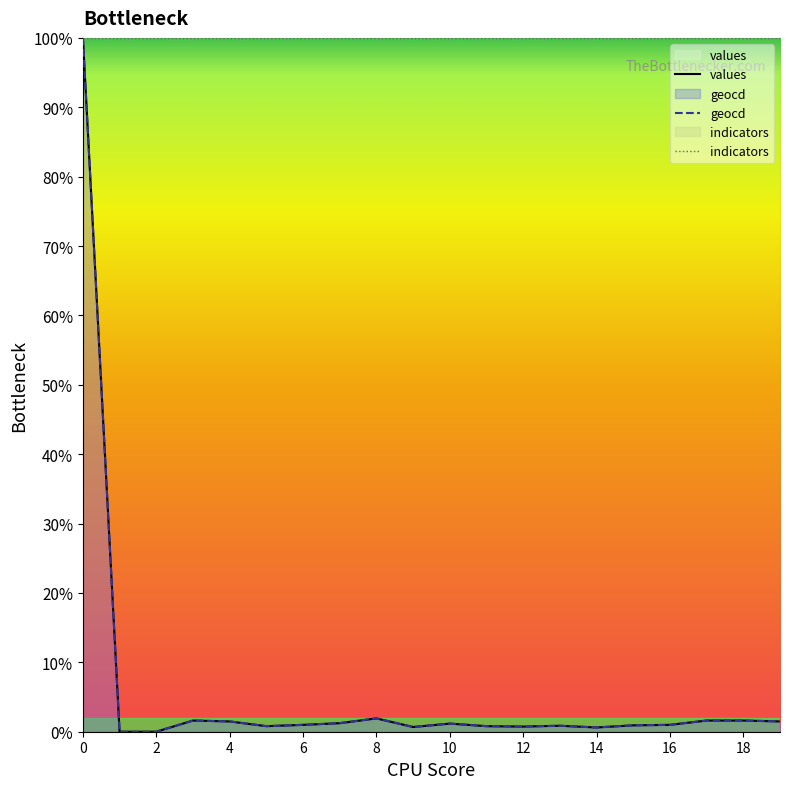

In geocd, how many points are higher than both neighbors (excluding endpoints)?

4